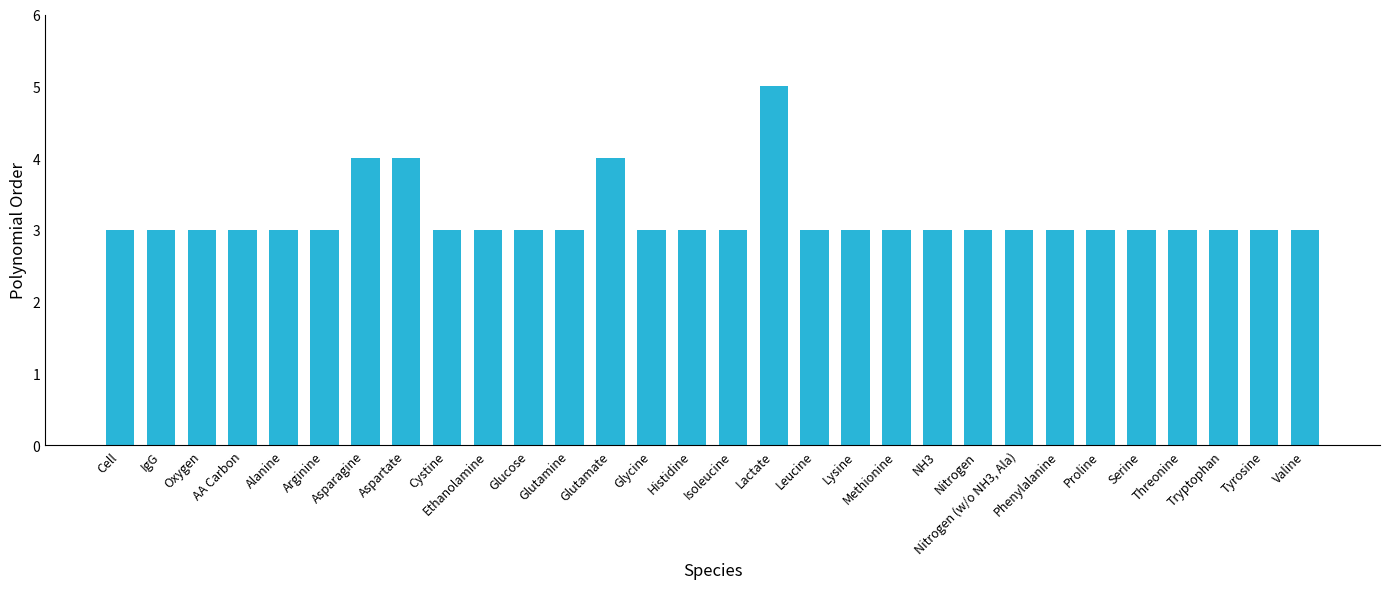

What is the average value?

3